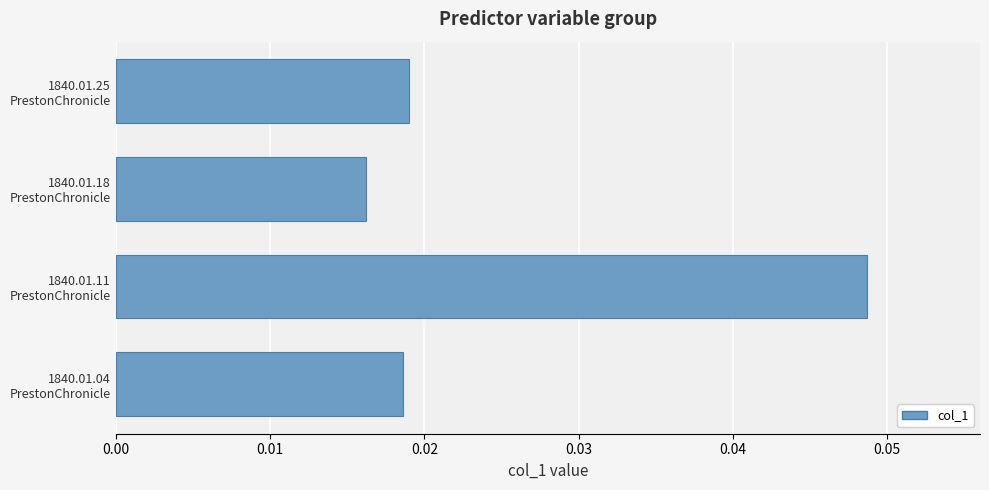

Count the number of categories in the chart.

4